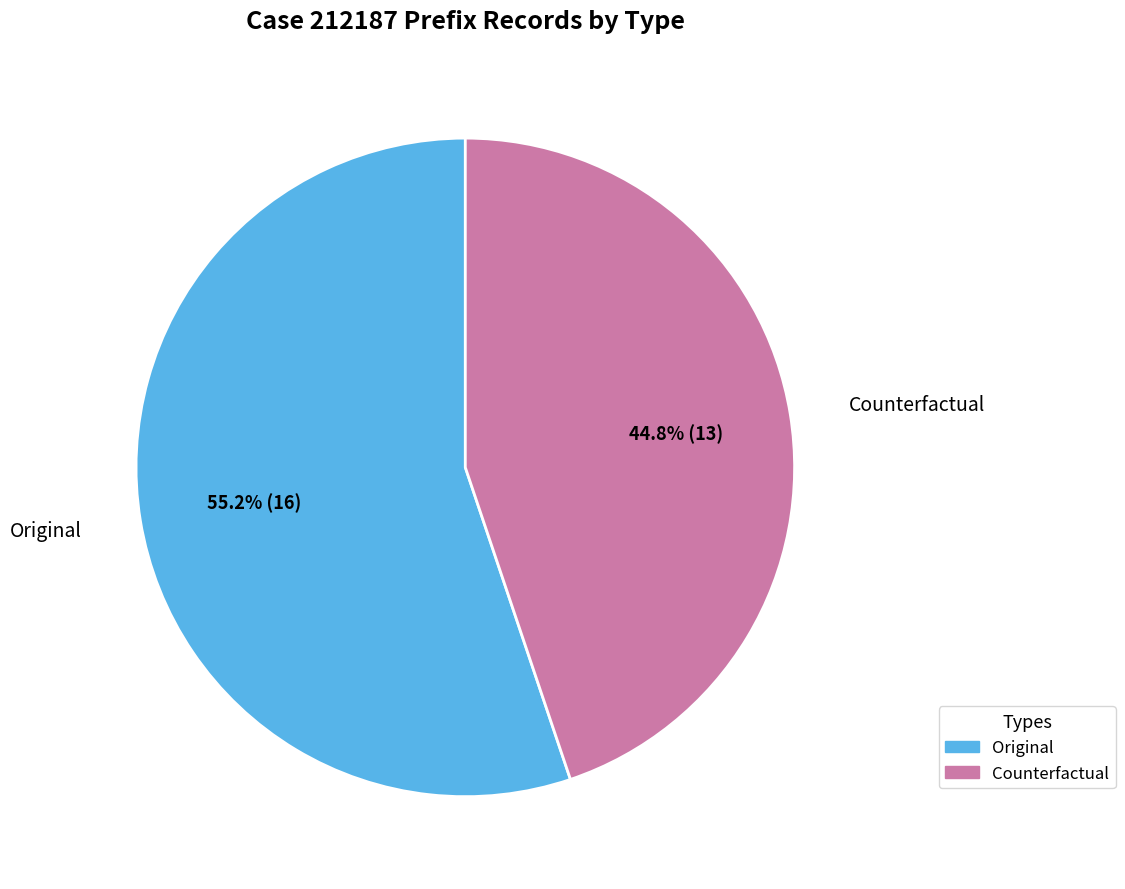

Which category has the biggest portion of the pie?

Original